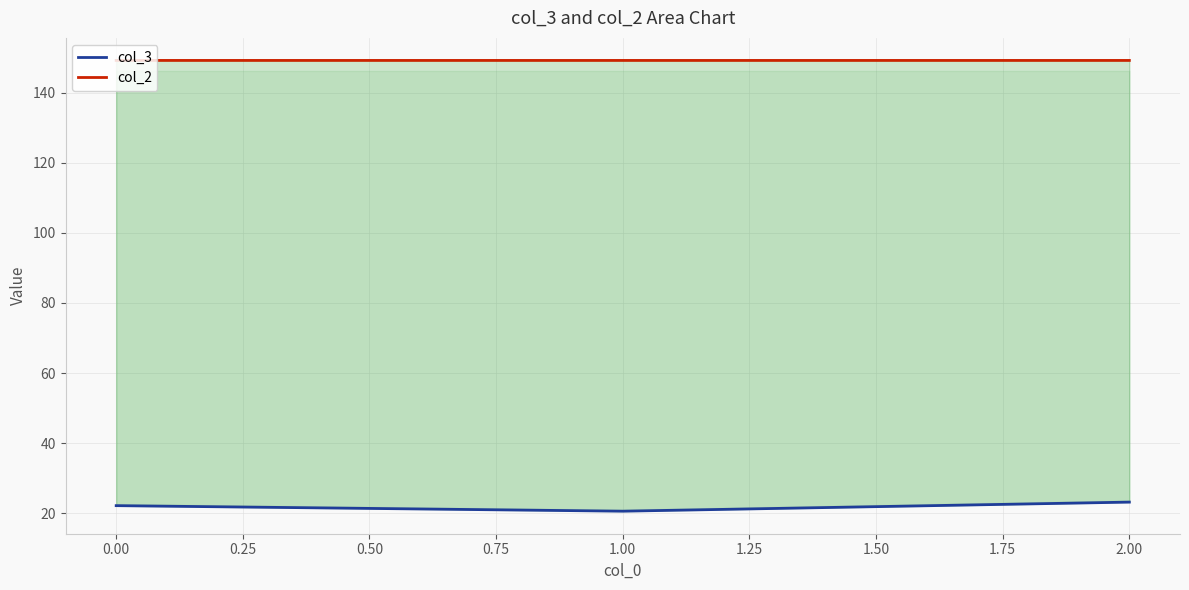

At how many categories does at least one series exceed 125?

3